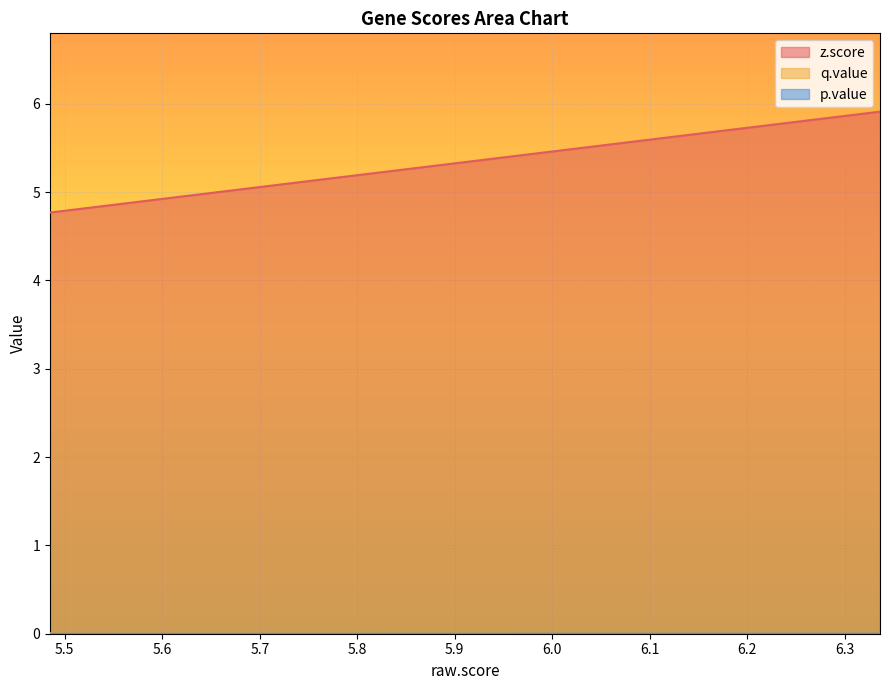

Which series has the widest spread of values?

z.score